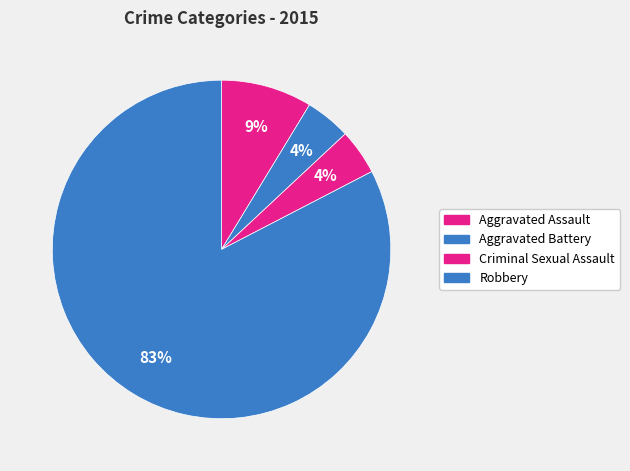

Which category has the biggest portion of the pie?

Robbery